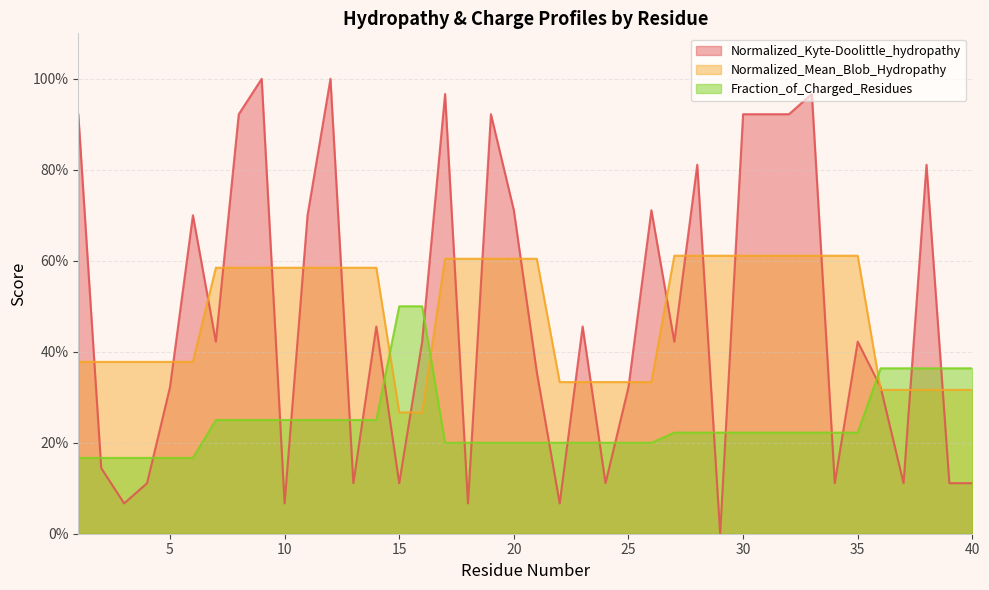

At how many categories does at least one series exceed 0?

40